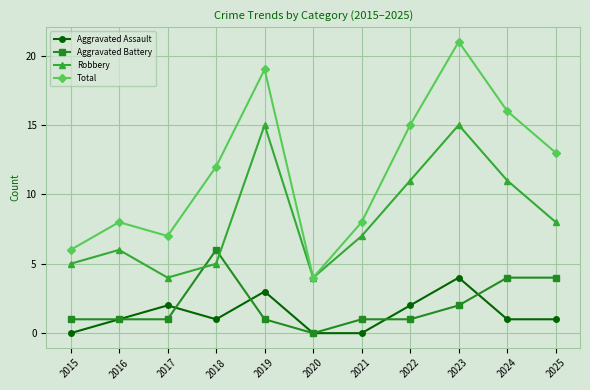

Which series has the widest spread of values?

Total